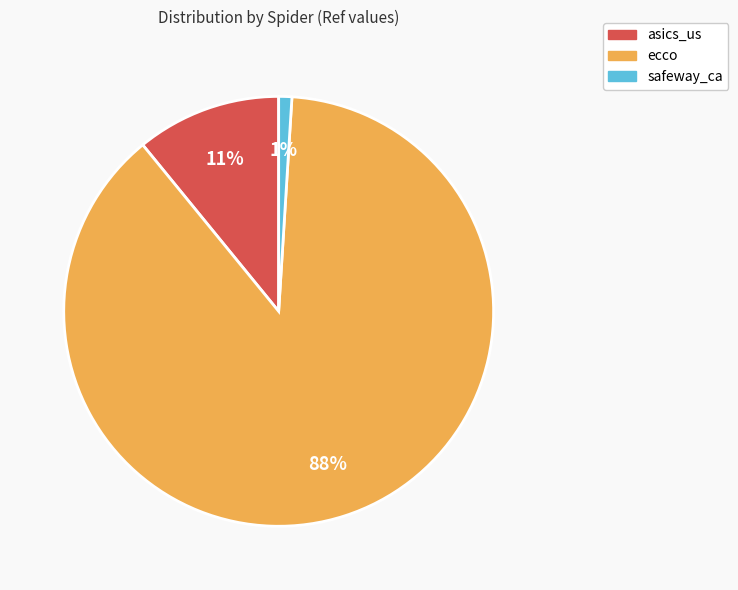

The ecco slice represents 88% of the pie. True or false?

True